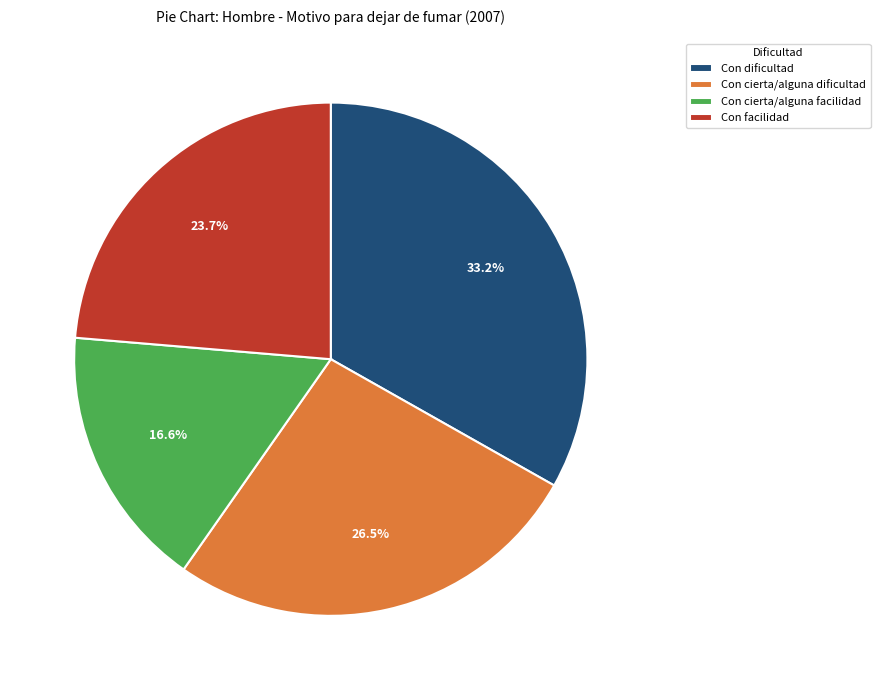

Combined, do Con cierta/alguna facilidad and Con cierta/alguna dificultad account for over 50%?

No